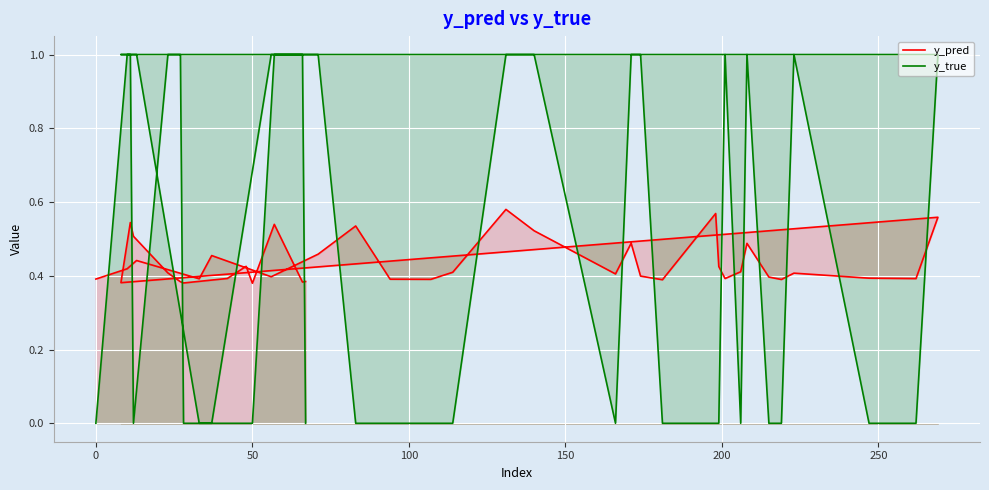

Rank the series by their maximum value, from highest to lowest.

y_true, y_pred